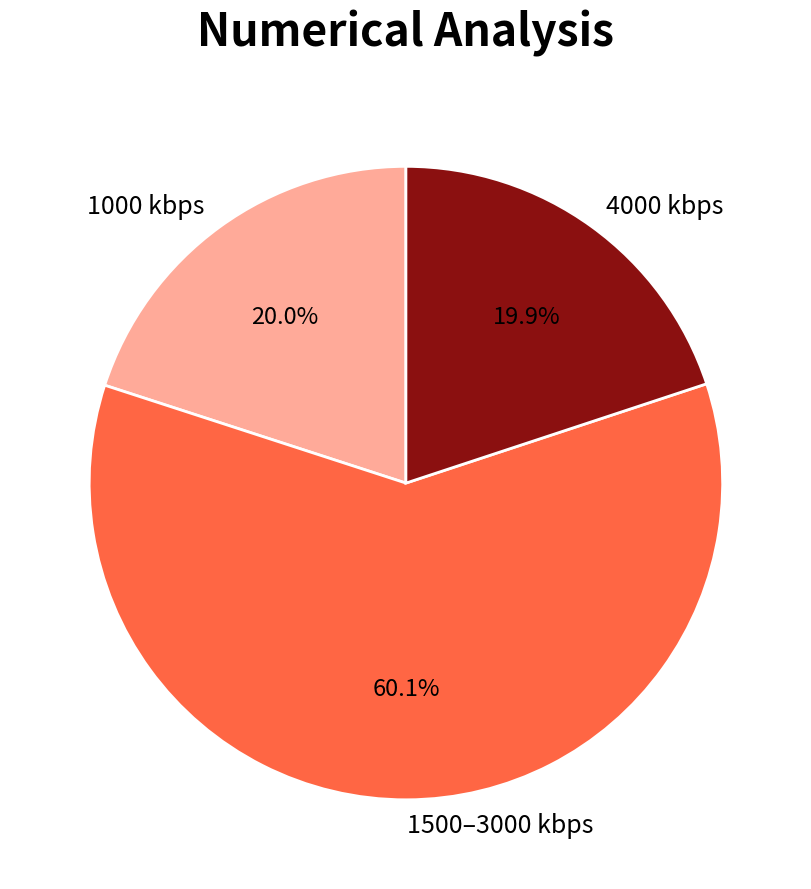

Is there any slice that represents more than half of the pie?

Yes